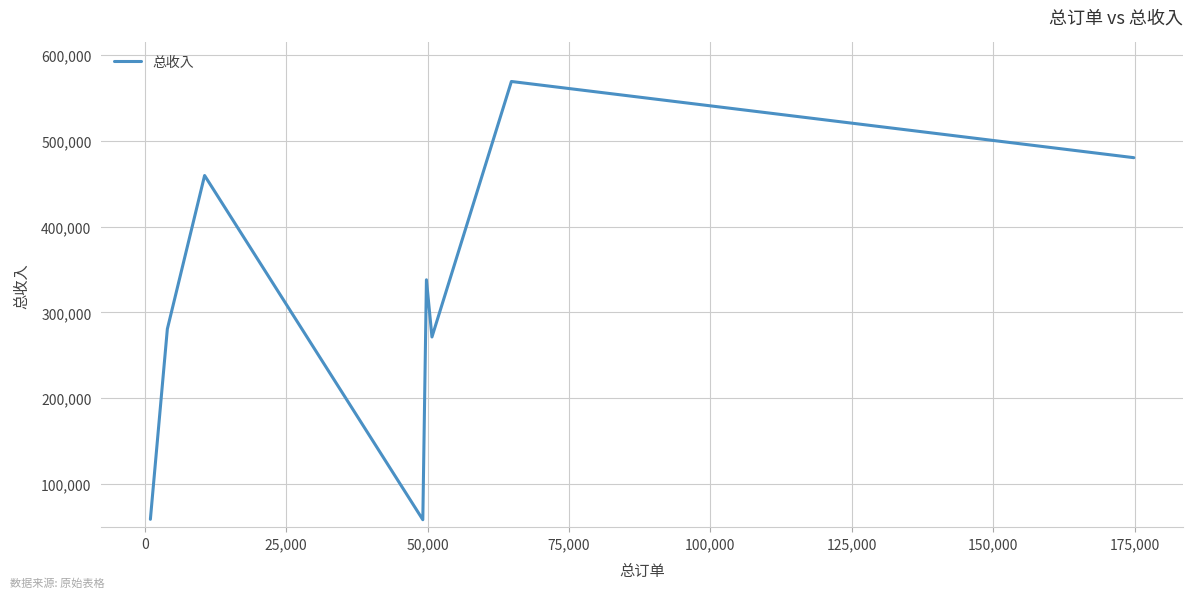

What is the sum of all values?

2515662.2